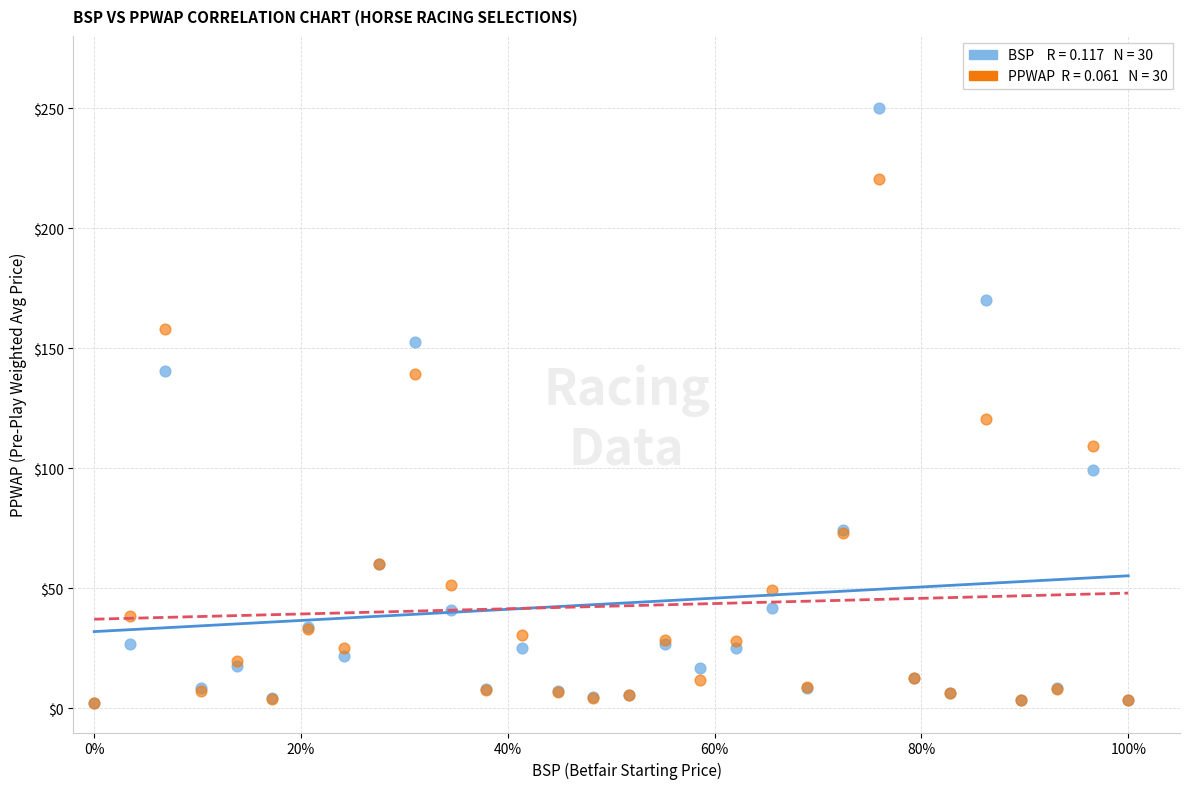

Across all series, what Y value is closest to 126?

120.6